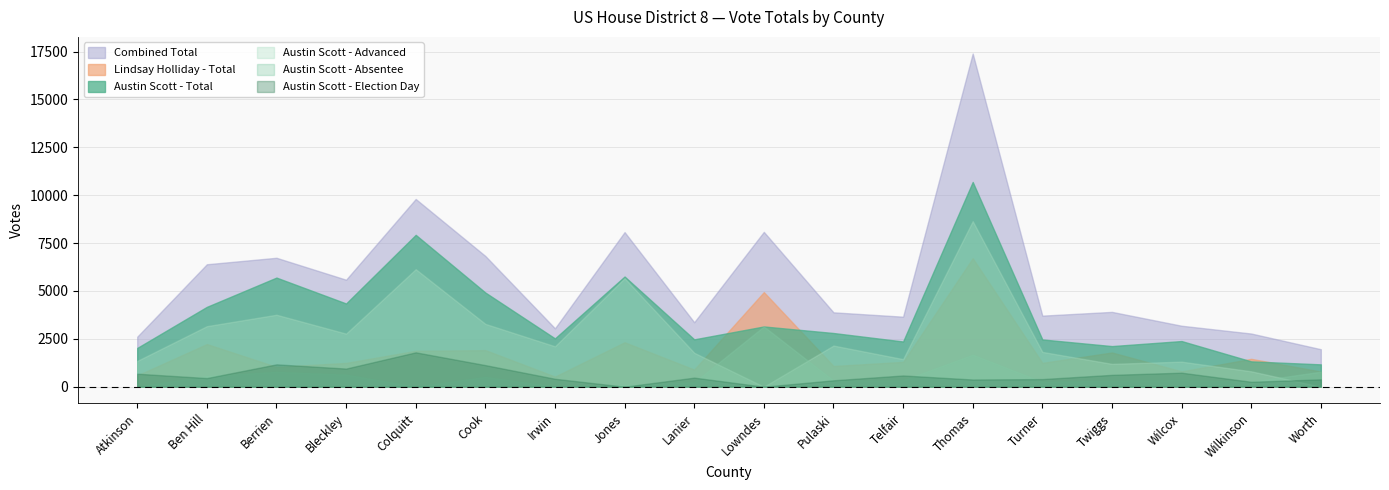

What is the sum of the Combined Total values at Bleckley and Colquitt?

15388